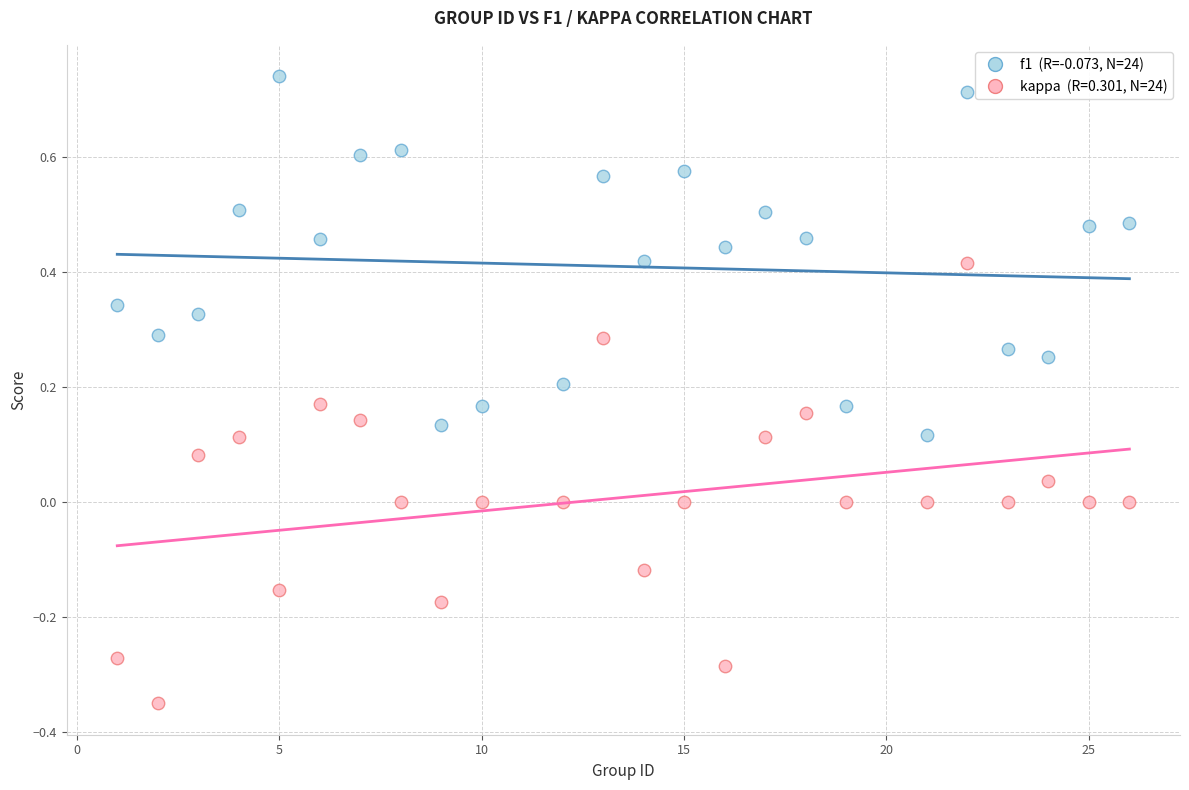

Across all data points, what is the range of Y values (max minus min)?

1.1